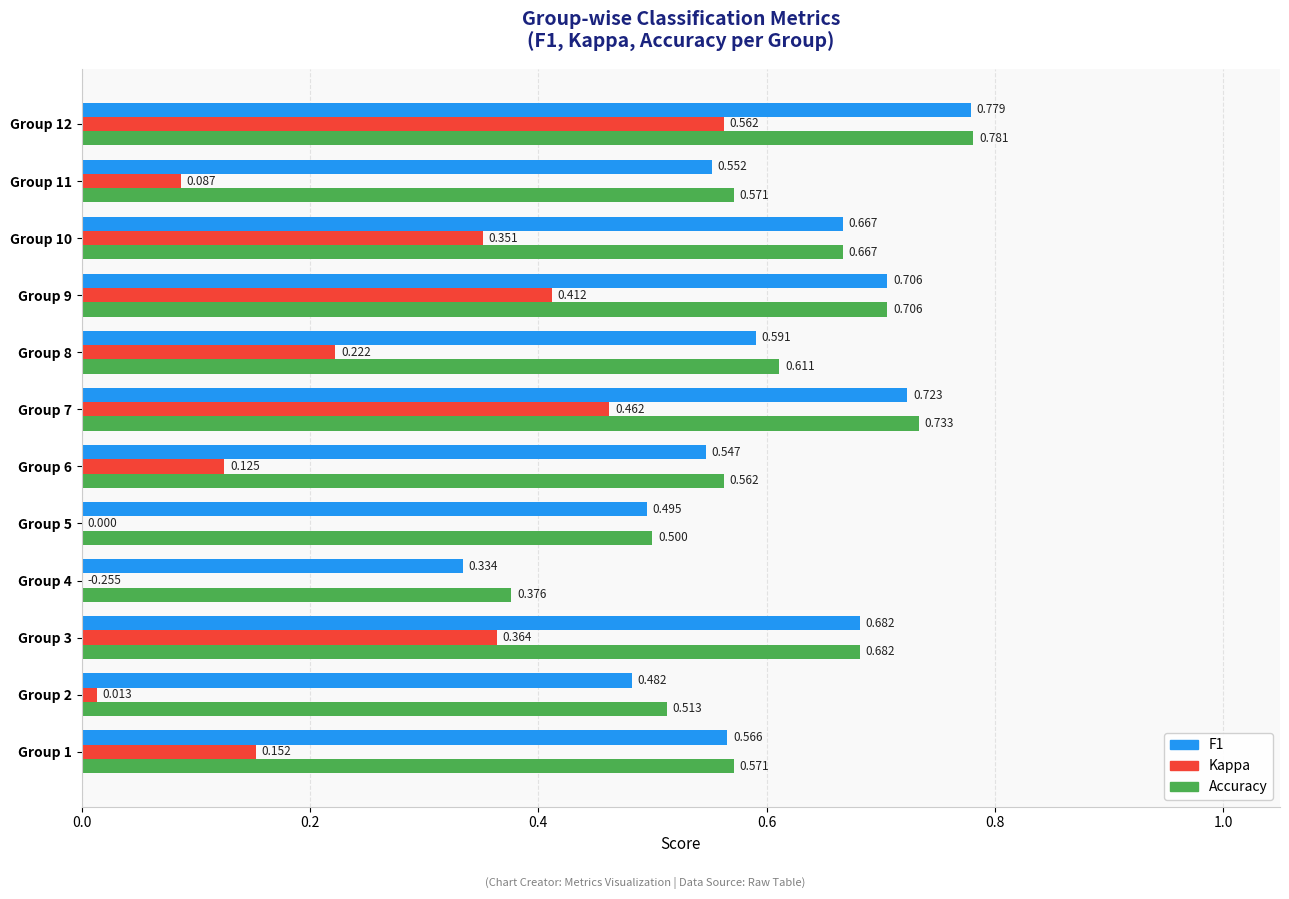

What are all the series names shown in the legend?

F1, Kappa, Accuracy